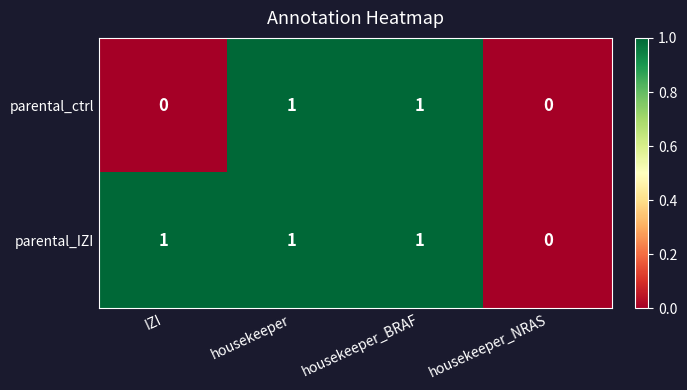

The parental_IZI series shows 1 at IZI. True or false?

True